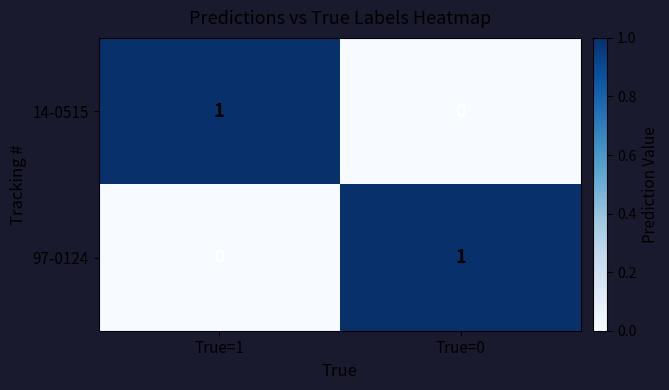

At True=0, list the series in order from largest to smallest.

97-0124, 14-0515